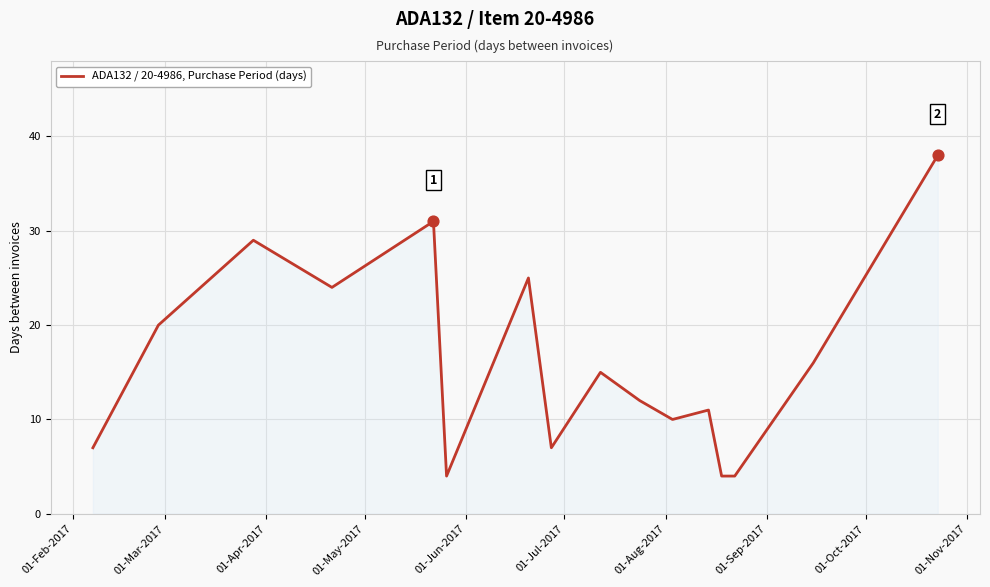

What is the smallest value displayed?

4